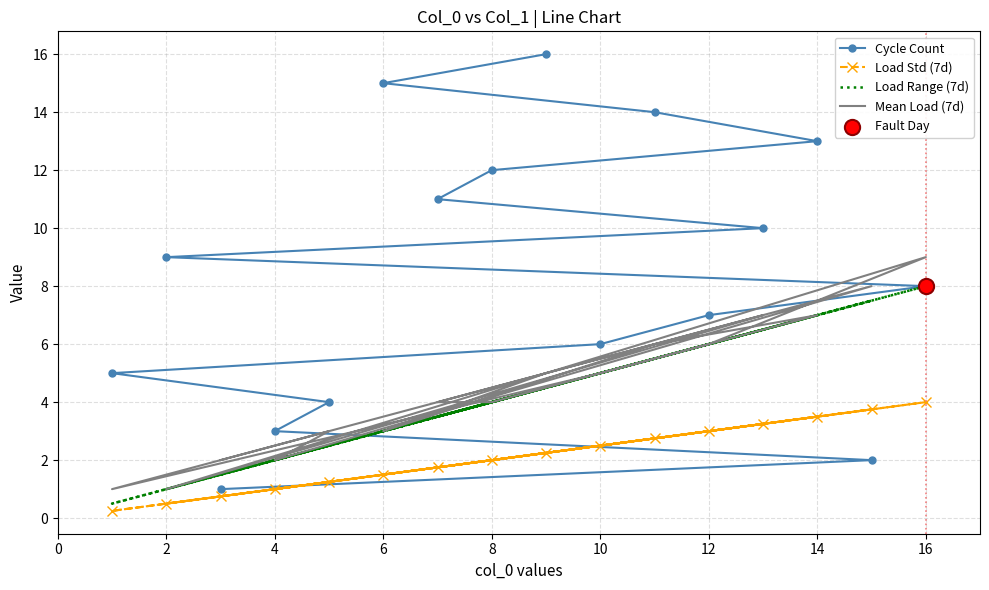

Which series has the largest total across all categories?

Cycle Count